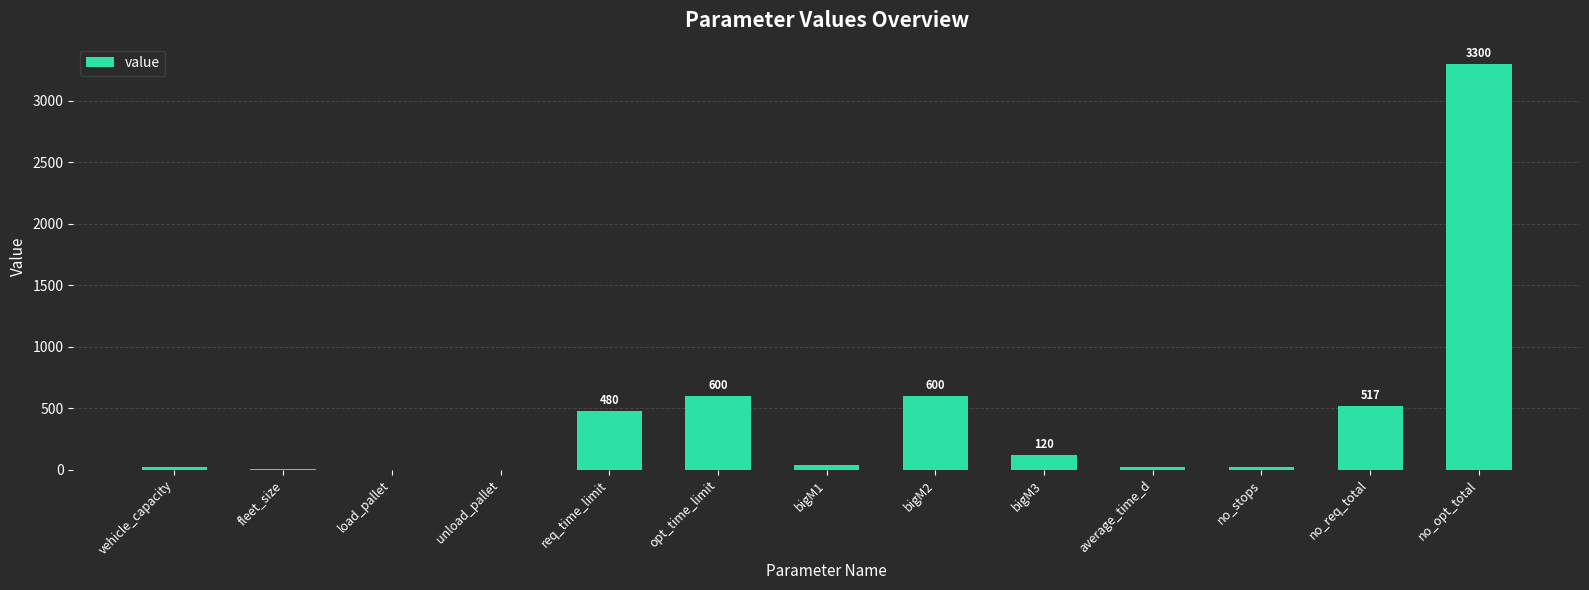

What is the sum of the values at unload_pallet and no_opt_total?

3300.5